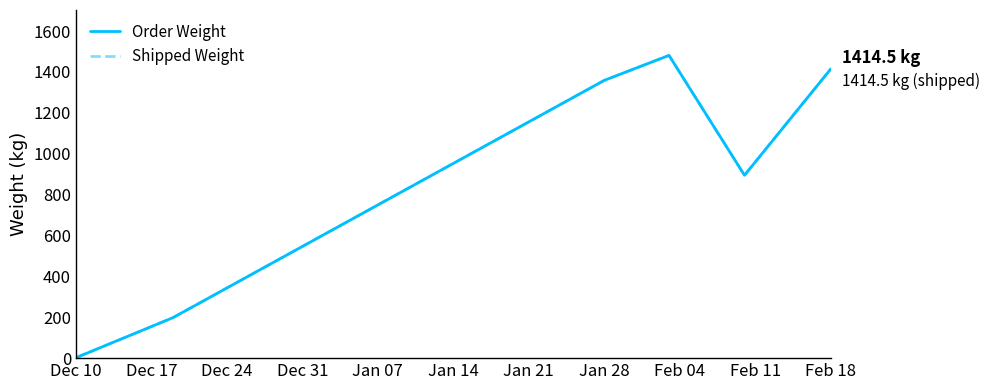

How many data points in Order Weight are above 1358?

3